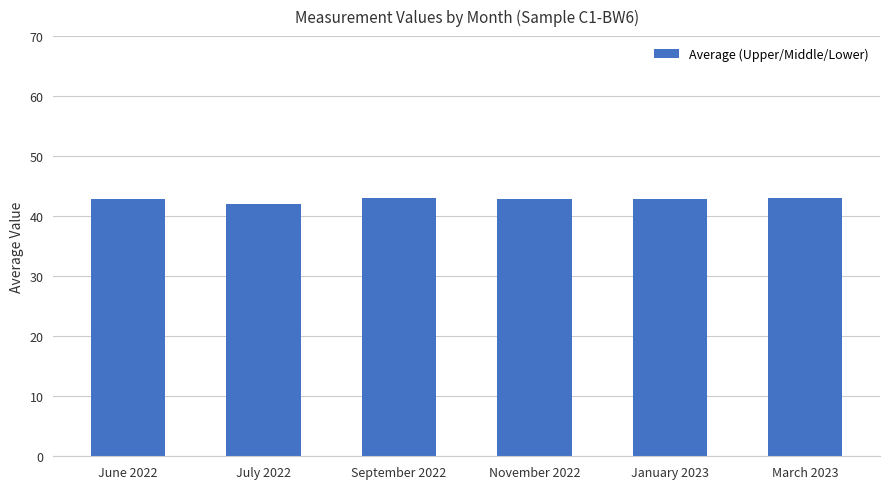

Between September 2022 and July 2022, which is larger?

September 2022